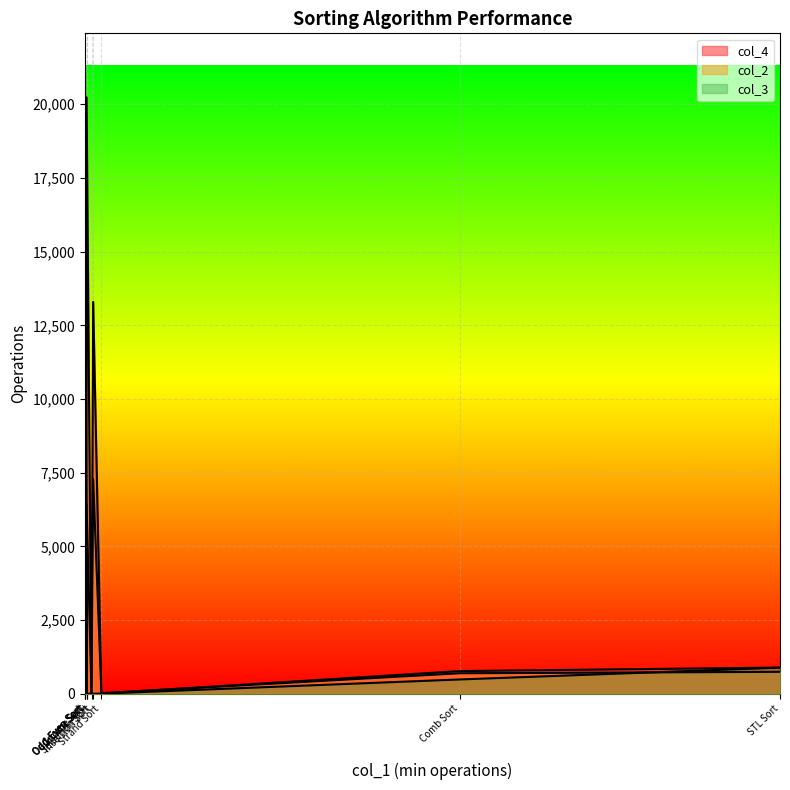

What is the label of the 8th point from the left?

STL Sort